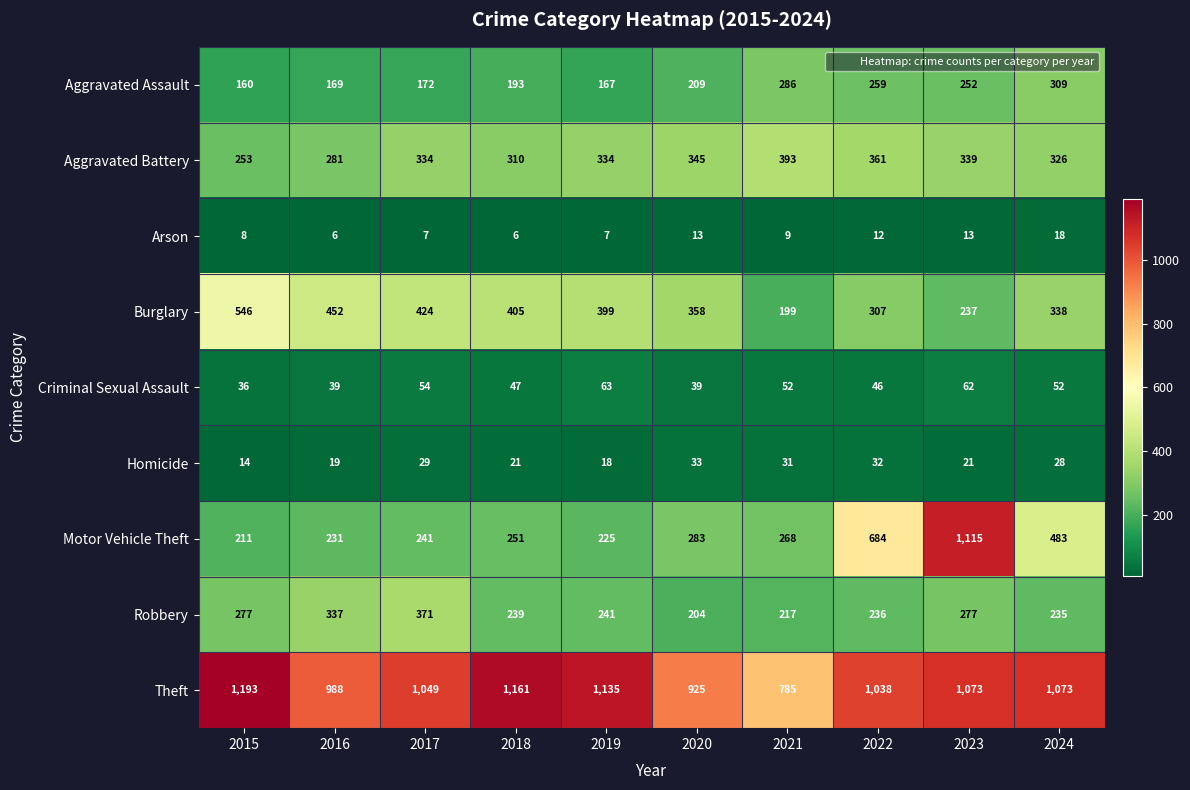

At which label does Aggravated Battery reach its peak?

2021